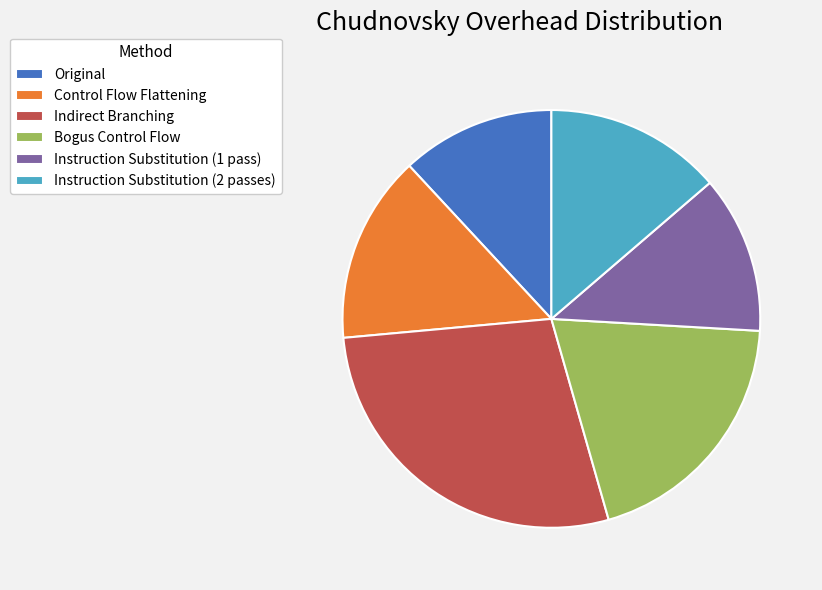

Which has a higher value, Bogus Control Flow or Instruction Substitution (1 pass)?

Bogus Control Flow